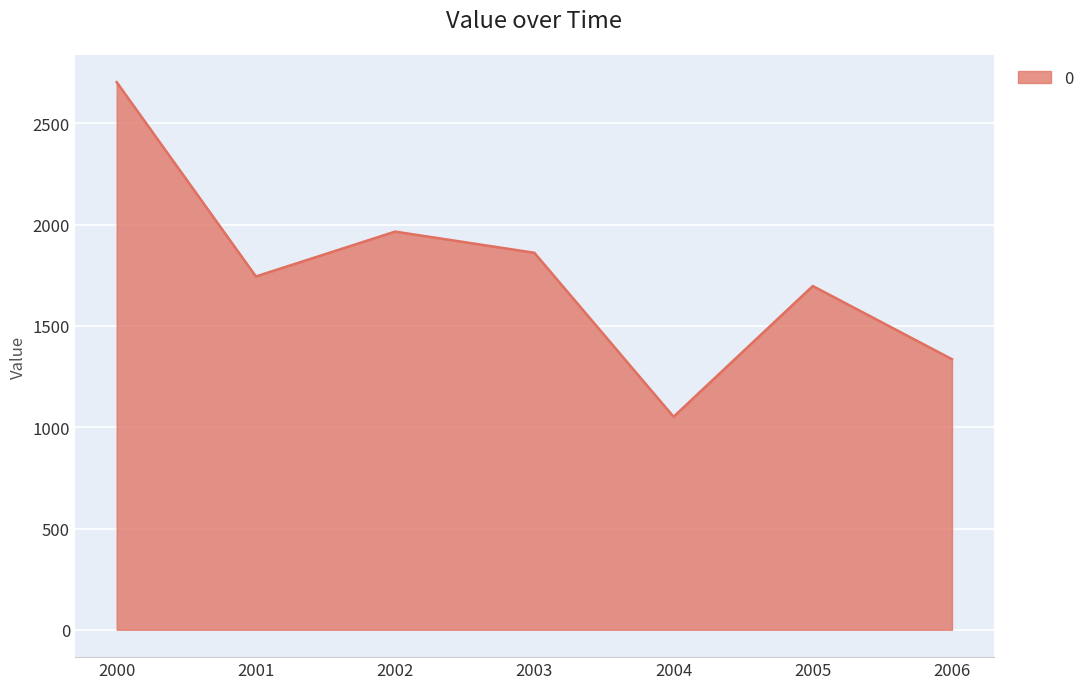

The value at 2001 is 540.6. True or false?

False